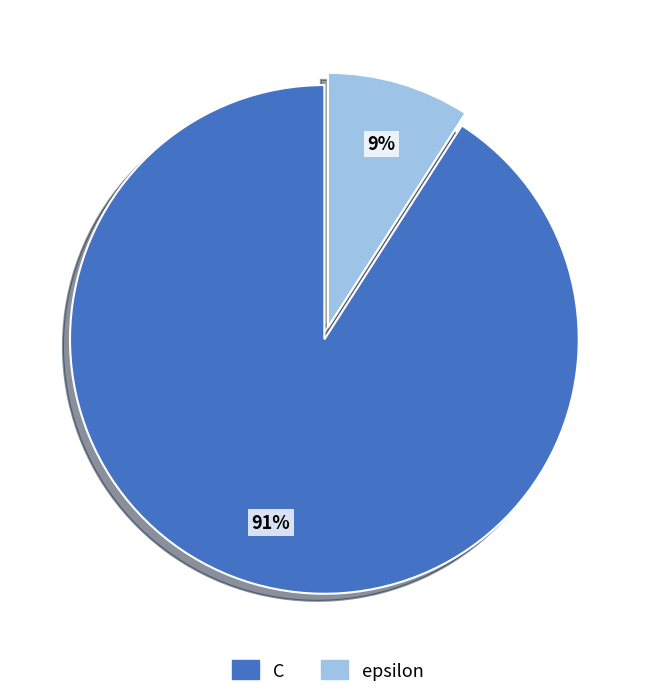

To the nearest percent, what portion does C represent?

91%